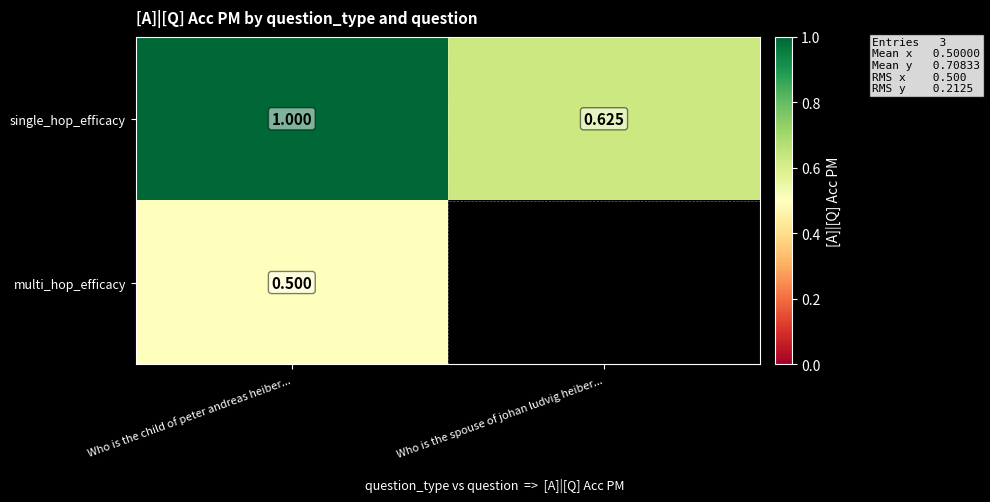

How many data points does each series have?

2